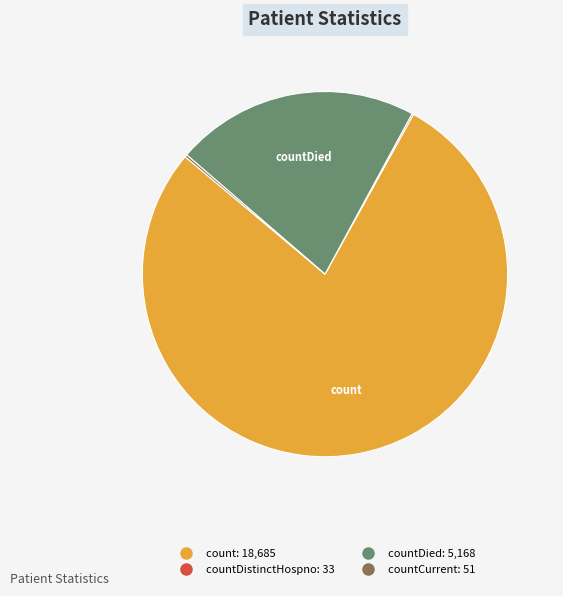

Is there any slice that represents more than half of the pie?

Yes